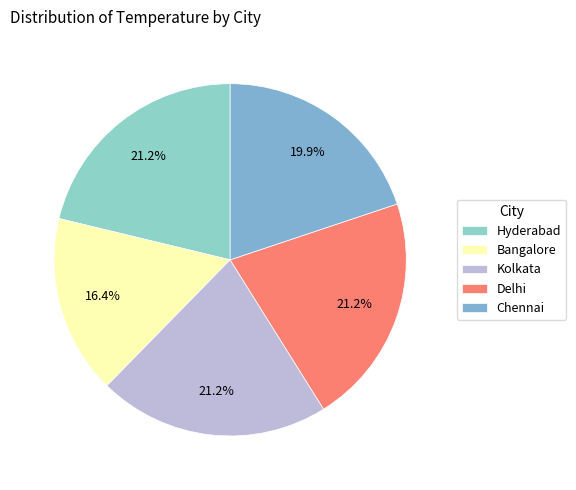

The Chennai slice represents 20% of the pie. True or false?

True